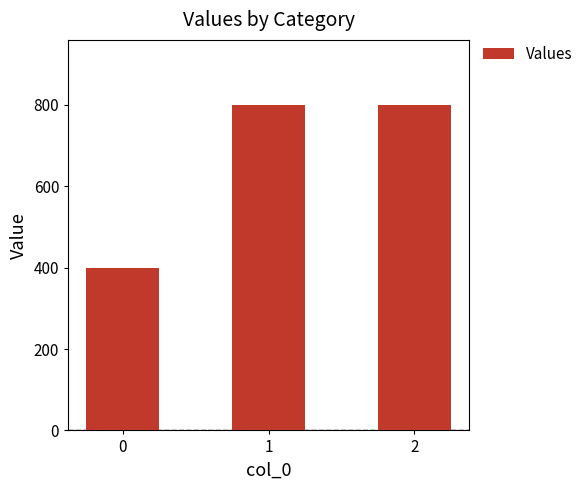

What is the sum of the values at 1 and 0?

1200